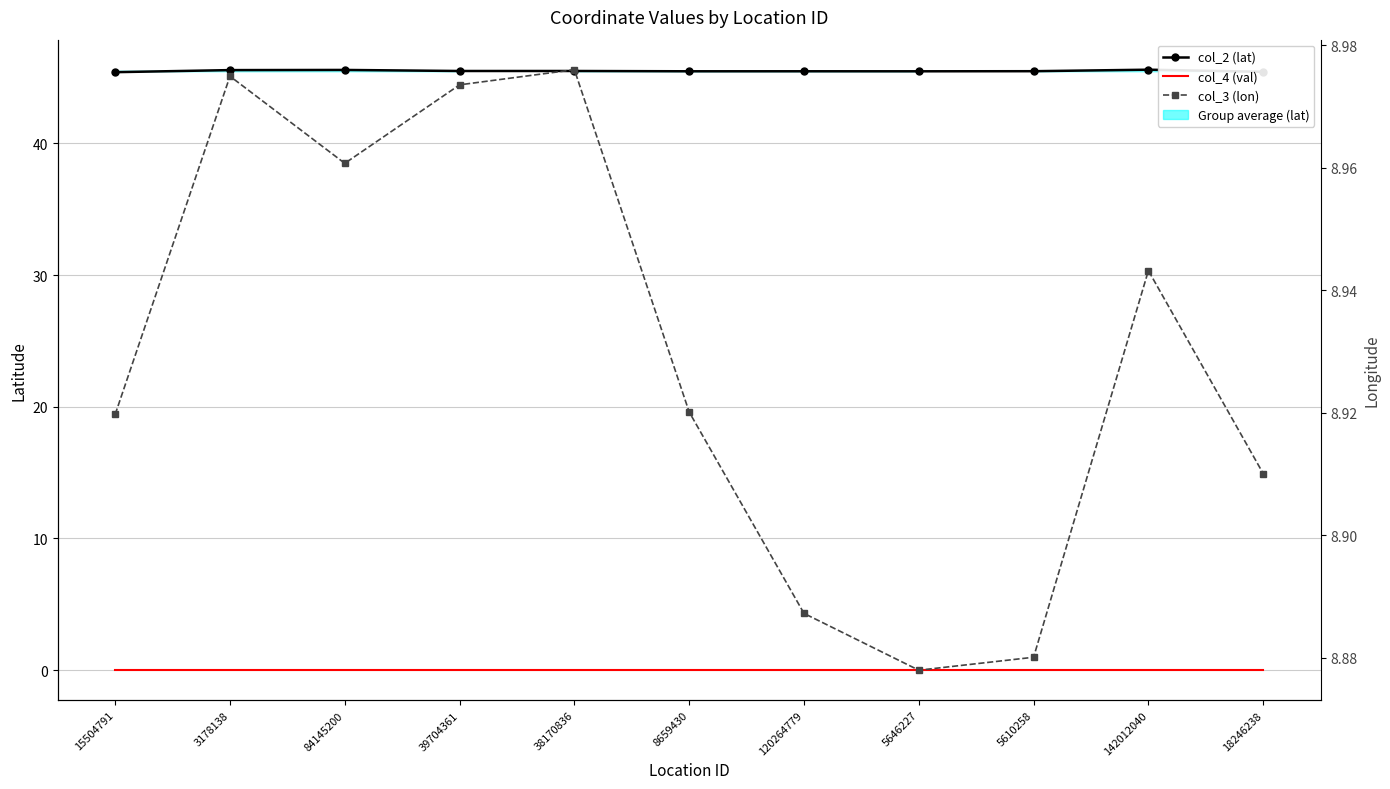

Reading right to left, transcribe all the data shown in this chart.

col_2 (lat): 18246238=45.4	142012040=45.6	5610258=45.5	5646227=45.5	120264779=45.5	8659430=45.5	38170836=45.5	39704361=45.5	84145200=45.6	3178138=45.6	15504791=45.4
col_4 (val): 18246238=0.0	142012040=0.0	5610258=0.0	5646227=0.0	120264779=0.0	8659430=0.0	38170836=0.0	39704361=0.0	84145200=0.0	3178138=0.0	15504791=0.0
col_3 (lon): 18246238=8.9	142012040=8.9	5610258=8.9	5646227=8.9	120264779=8.9	8659430=8.9	38170836=9.0	39704361=9.0	84145200=9.0	3178138=9.0	15504791=8.9